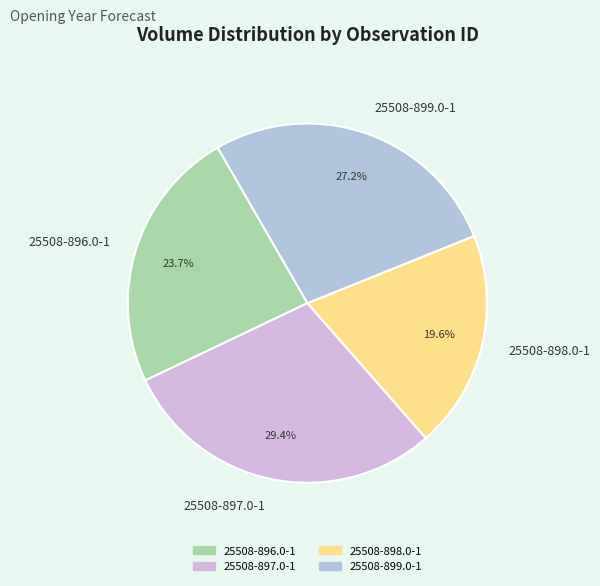

What is the largest slice in the pie chart?

25508-897.0-1